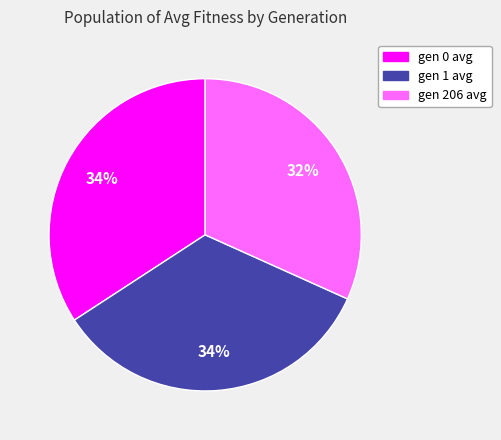

Does gen 1 avg represent more than half of the total?

No